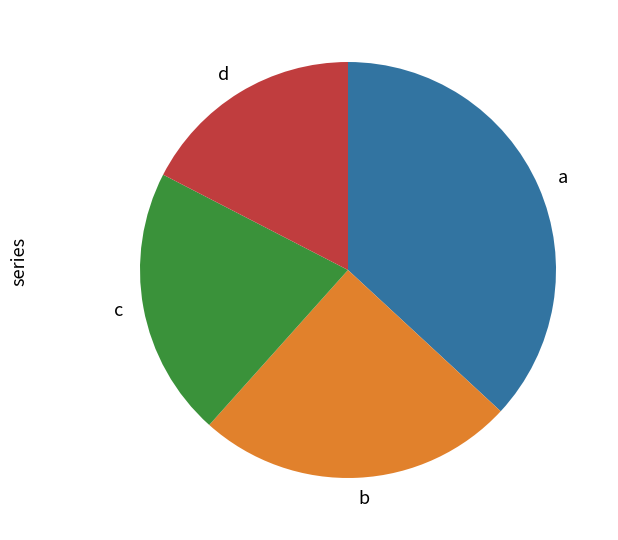

Does any single category account for the majority?

No